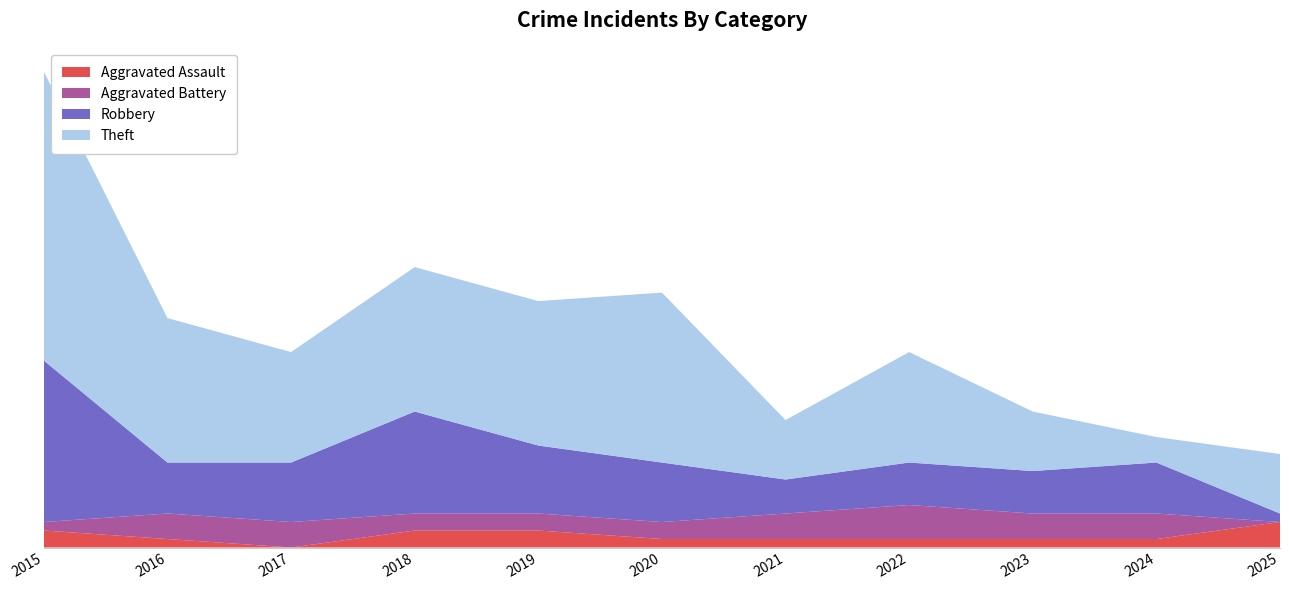

Reading left to right, list all the values displayed in this chart.

Aggravated Assault: 2015=2	2016=1	2017=0	2018=2	2019=2	2020=1	2021=1	2022=1	2023=1	2024=1	2025=3
Aggravated Battery: 2015=1	2016=3	2017=3	2018=2	2019=2	2020=2	2021=3	2022=4	2023=3	2024=3	2025=0
Robbery: 2015=19	2016=6	2017=7	2018=12	2019=8	2020=7	2021=4	2022=5	2023=5	2024=6	2025=1
Theft: 2015=34	2016=17	2017=13	2018=17	2019=17	2020=20	2021=7	2022=13	2023=7	2024=3	2025=7